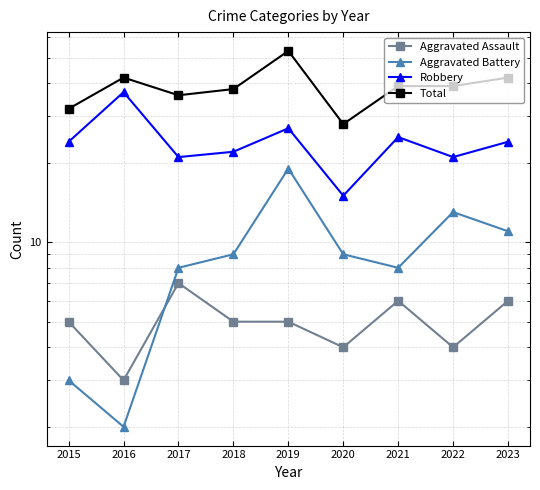

Which series changed the most between 2016 and 2023?

Robbery